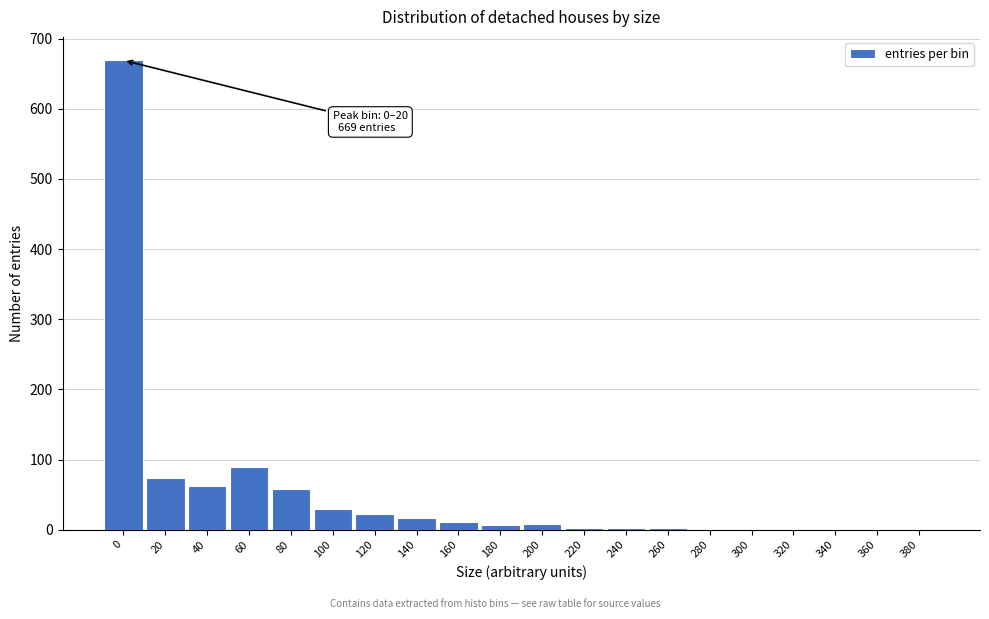

What is the sum of all values?

1058